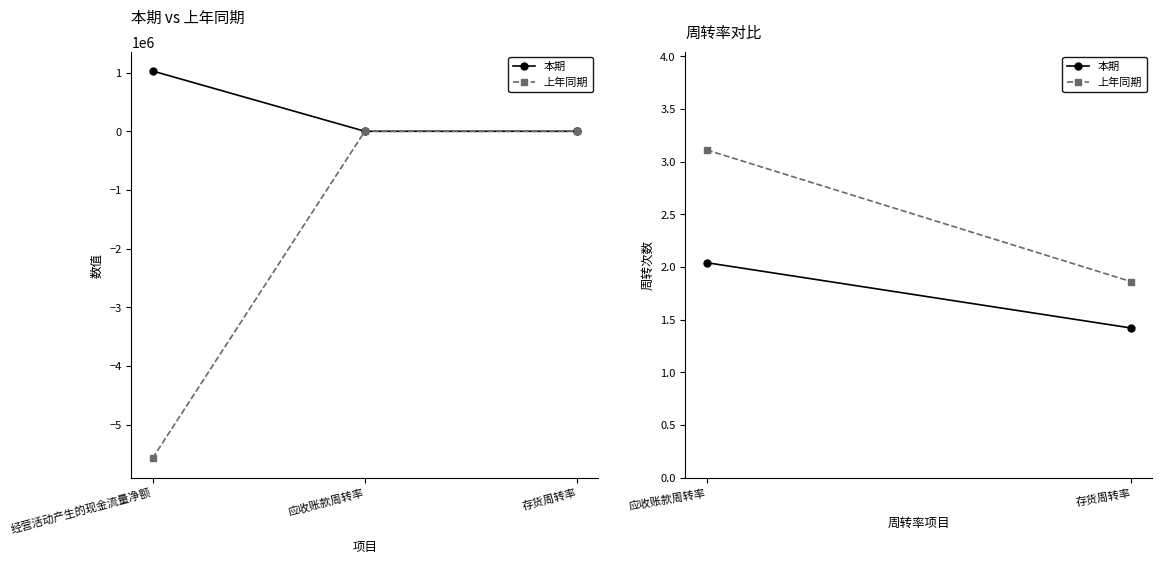

Does the chart display data point markers on the line(s)?

Yes